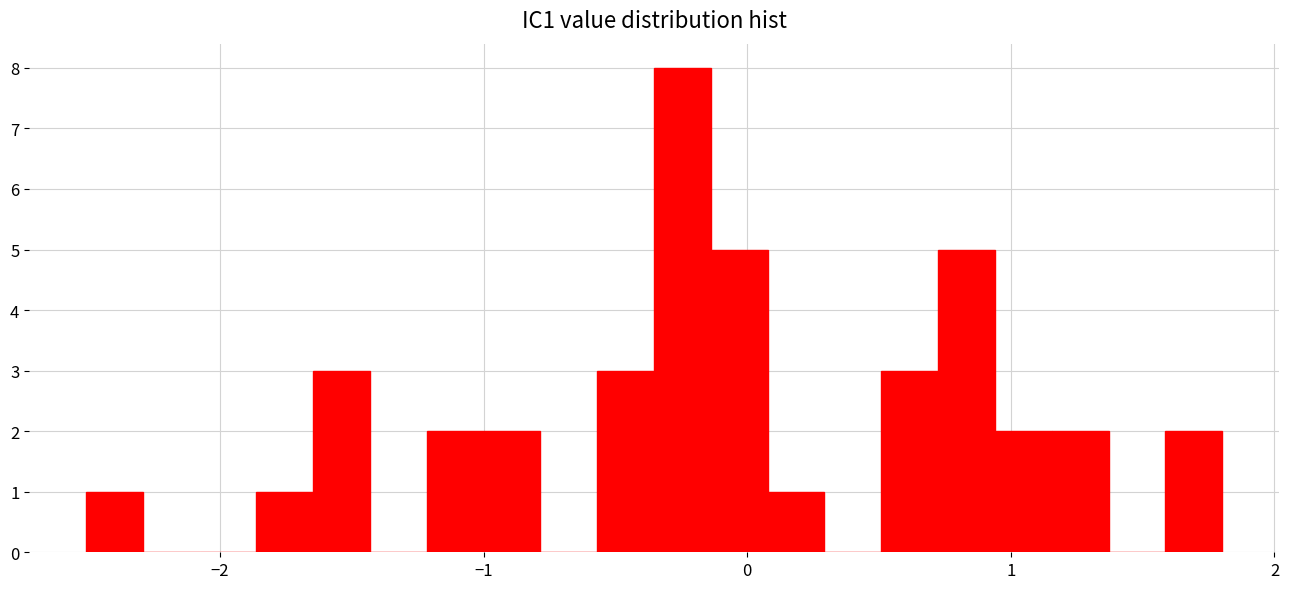

Around what value on the x-axis is the tallest bar? Give the approximate position of its centre, as read against the axis.

-0.2